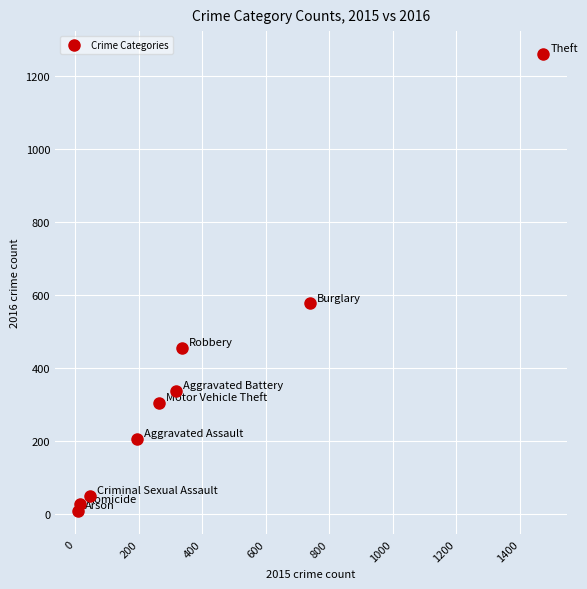

What is the average X value?

377